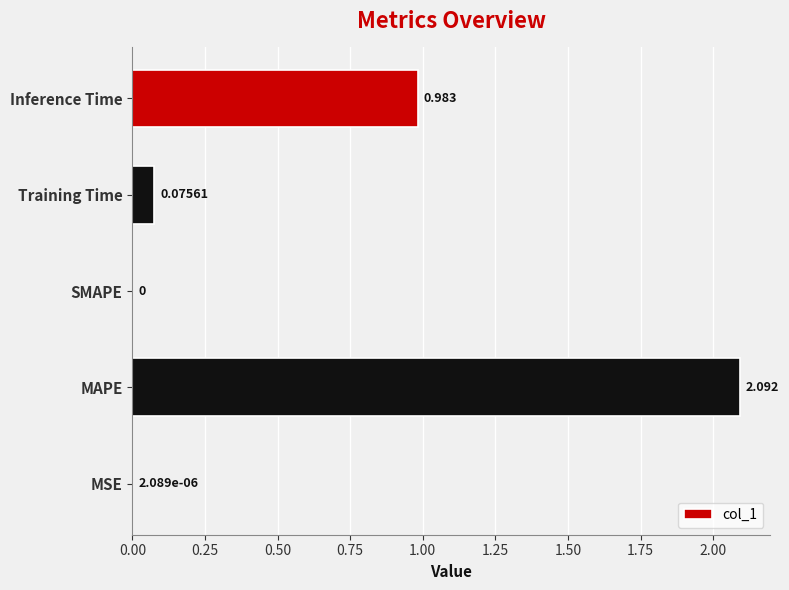

At which label is the value closest to 1?

Inference Time